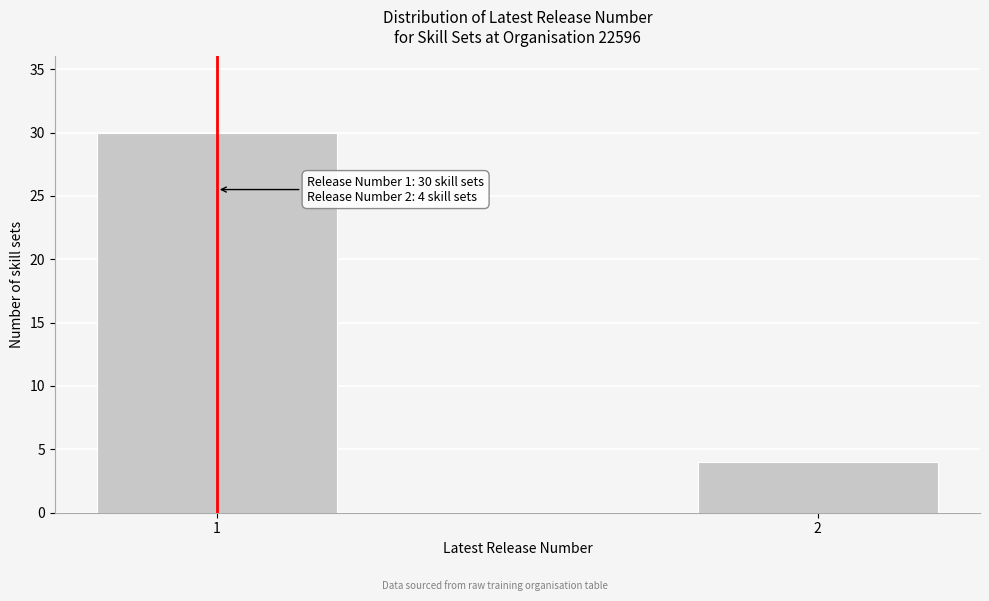

Reading right to left, list all the values displayed in this chart.

4	30